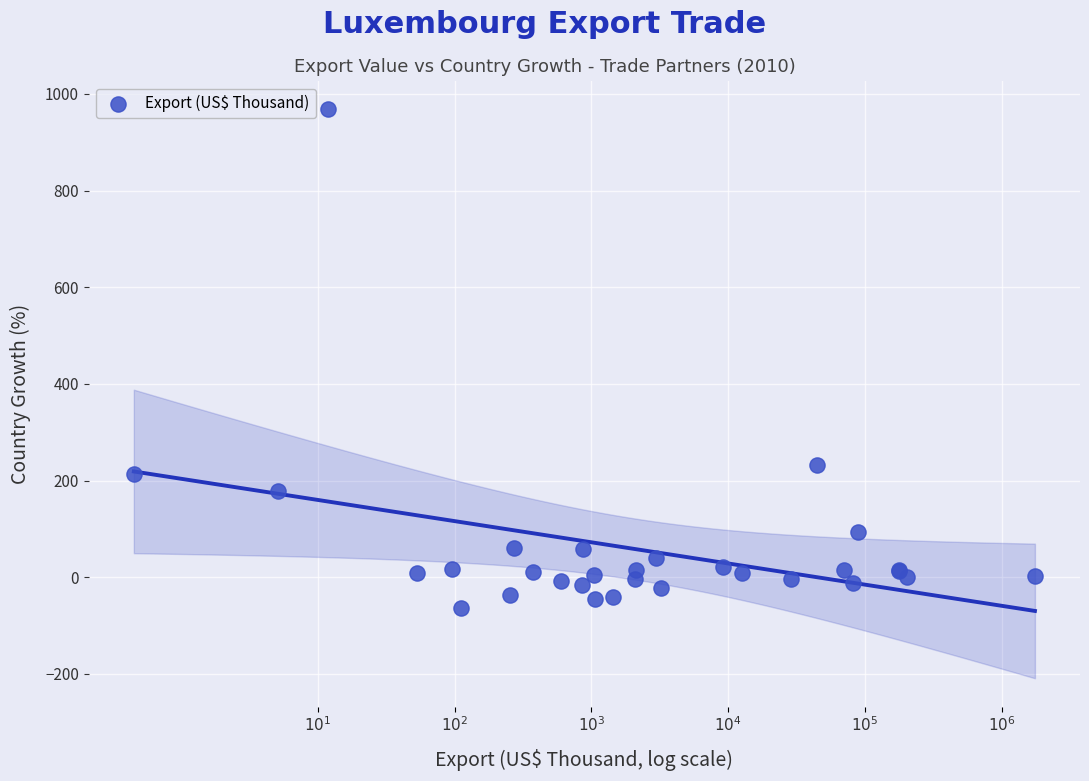

What Y value in the scatter plot is closest to 452?

231.3